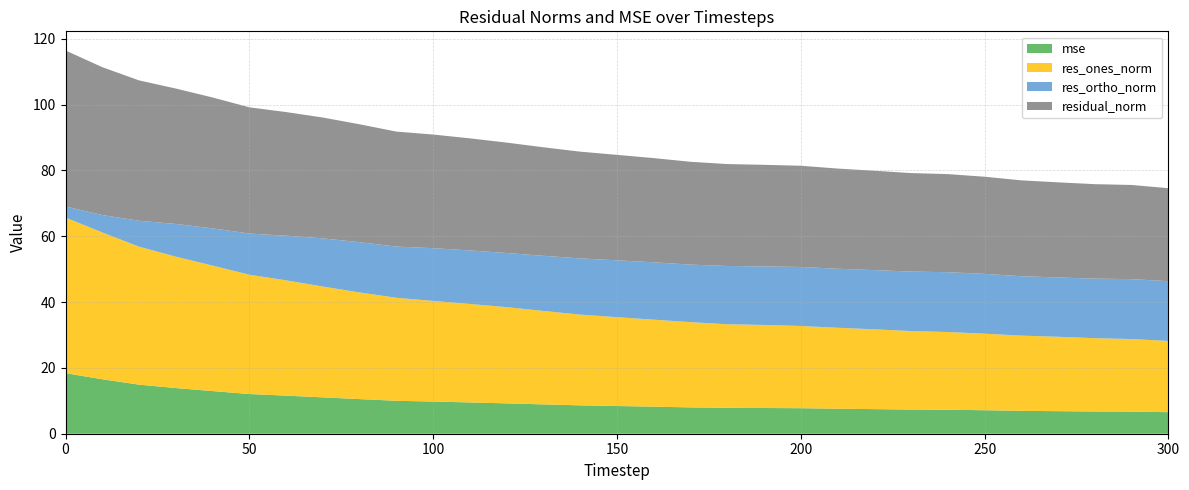

Reading left to right, extract all data points from this chart.

mse: 18.4	16.5	14.9	13.9	13.0	12.1	11.6	11.0	10.5	10.0	9.8	9.5	9.2	8.9	8.6	8.4	8.2	8.0	7.9	7.8	7.8	7.6	7.5	7.3	7.3	7.1	7.0	6.9	6.8	6.7	6.5
res_ones_norm: 47.3	44.6	41.9	39.9	38.1	36.3	35.0	33.7	32.4	31.3	30.6	29.9	29.2	28.4	27.6	27.0	26.4	25.9	25.4	25.2	25.0	24.6	24.3	23.9	23.6	23.3	22.9	22.6	22.3	22.1	21.6
res_ortho_norm: 3.4	5.3	7.9	9.9	11.3	12.5	13.6	14.6	15.3	15.6	16.0	16.3	16.5	16.8	17.1	17.3	17.4	17.5	17.7	17.8	17.9	17.9	18.0	18.1	18.2	18.2	18.1	18.0	18.1	18.2	18.2
residual_norm: 47.4	44.9	42.7	41.1	39.8	38.4	37.6	36.7	35.8	34.9	34.5	34.1	33.5	33.0	32.4	32.0	31.7	31.2	31.0	30.9	30.8	30.4	30.2	29.9	29.8	29.5	29.1	28.9	28.7	28.6	28.3